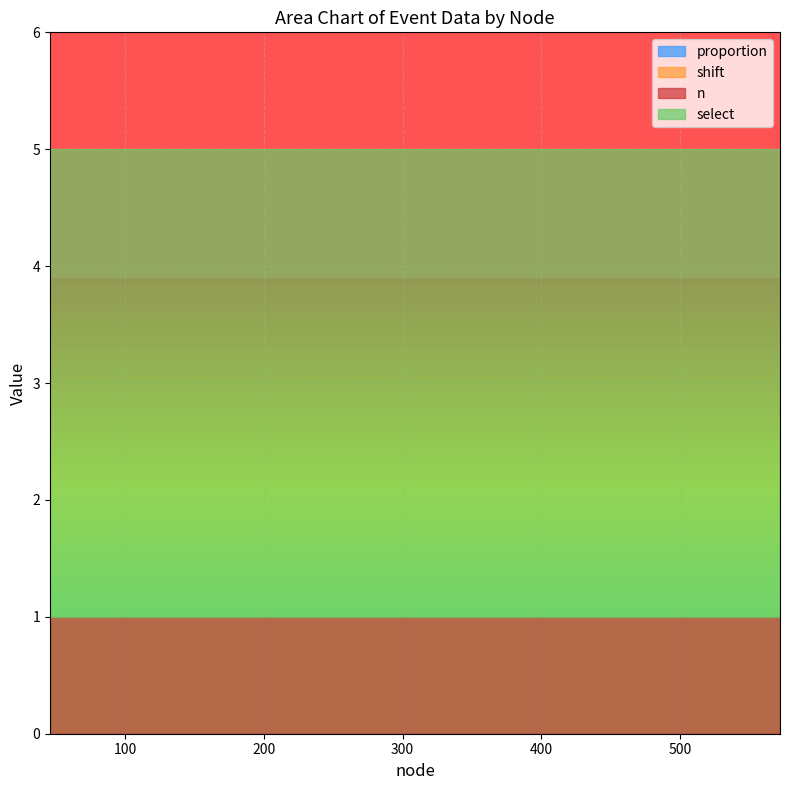

True or false: proportion and select cross at least once.

False